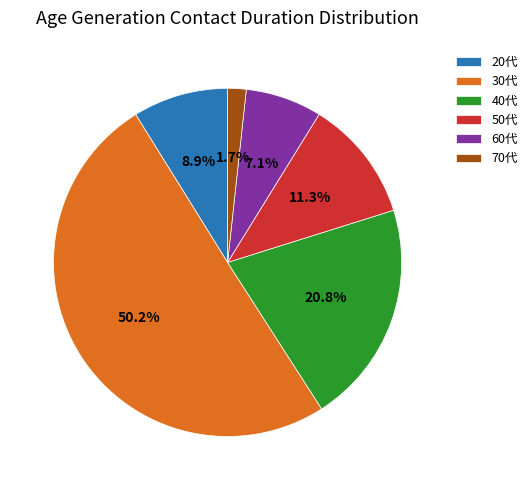

How many slices are in this pie chart?

6